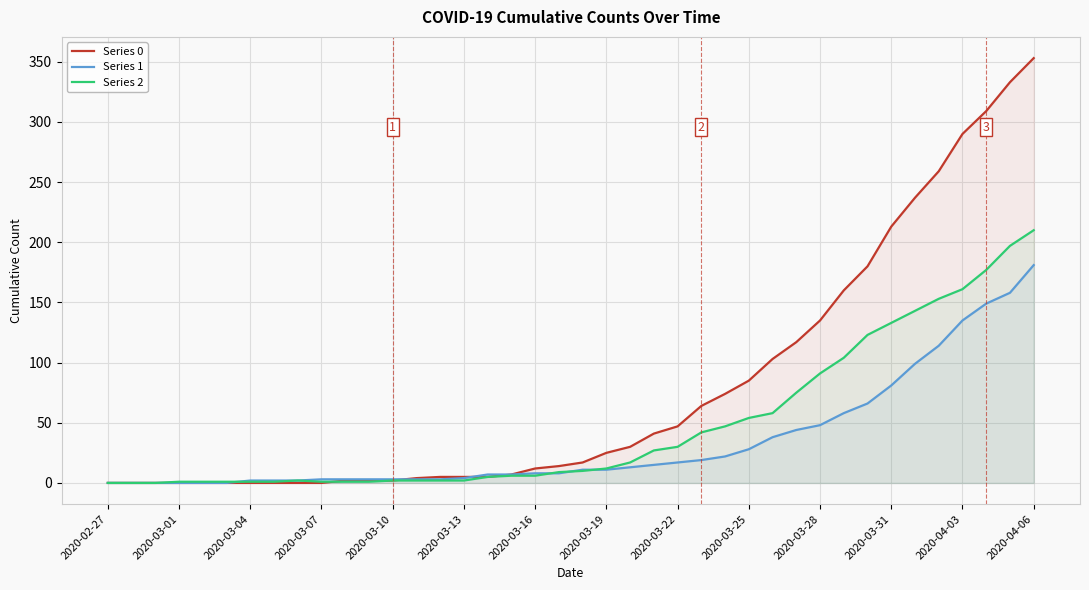

What is the total value across all series at 2020-03-19?

48